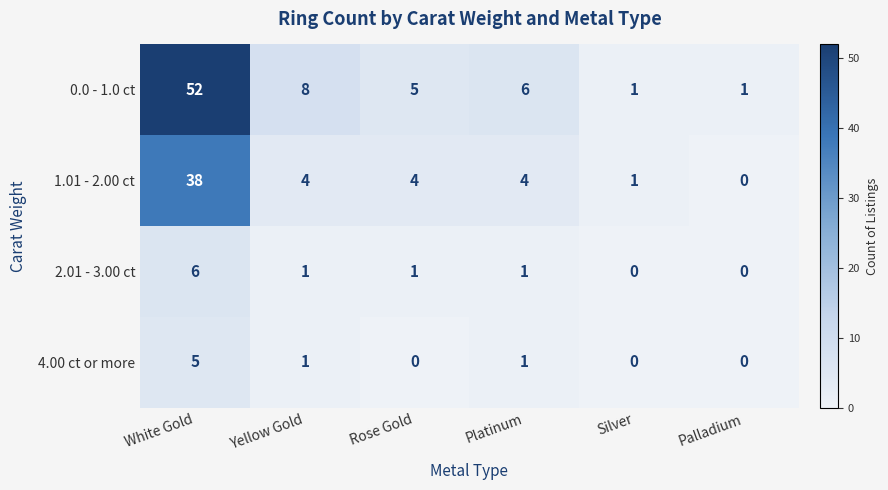

The value of 1.01 - 2.00 ct at Yellow Gold is 6. True or false?

False